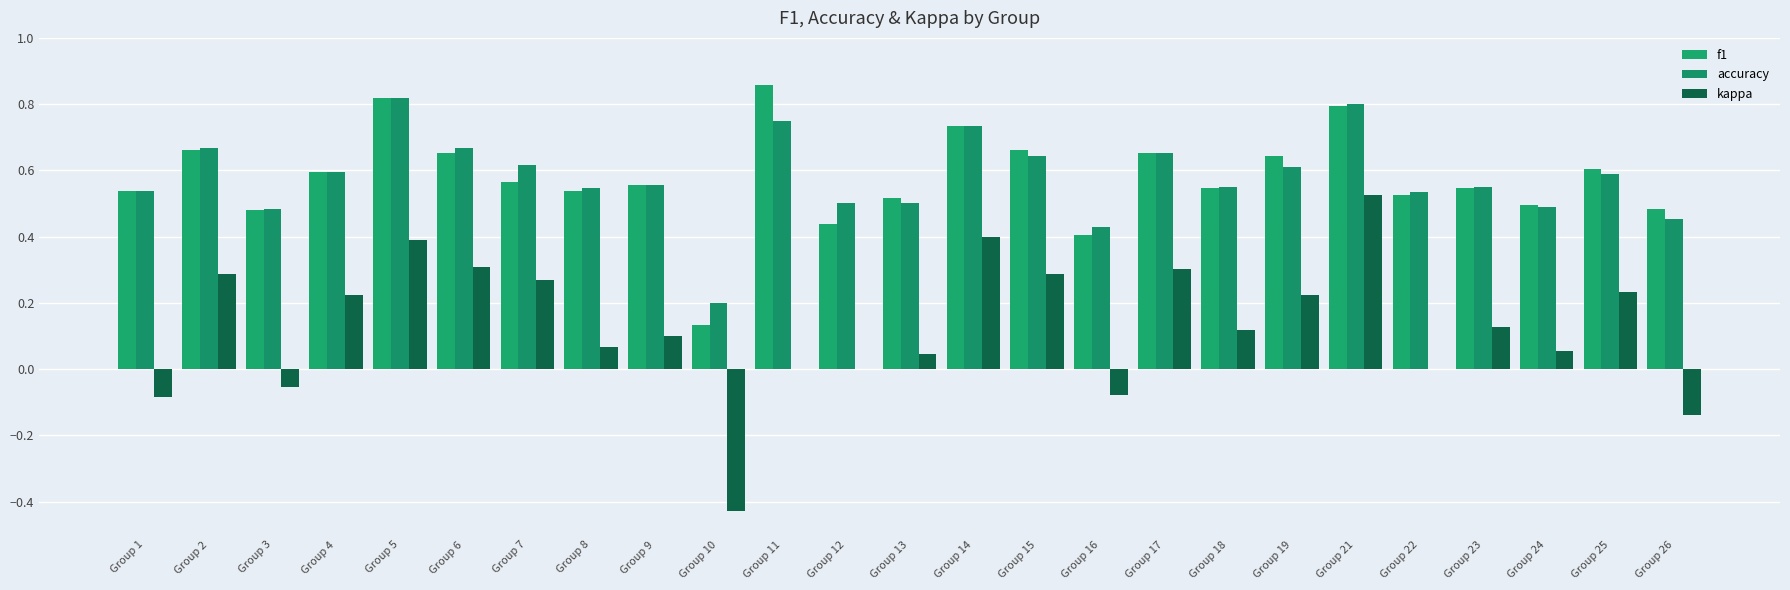

What is the difference between the second highest and second lowest values in the accuracy series?

0.4